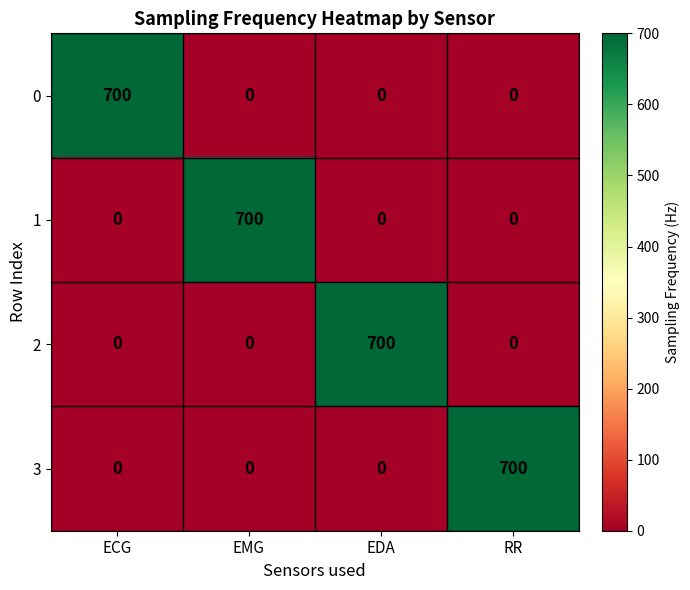

How many values in the 1 series exceed 0?

1